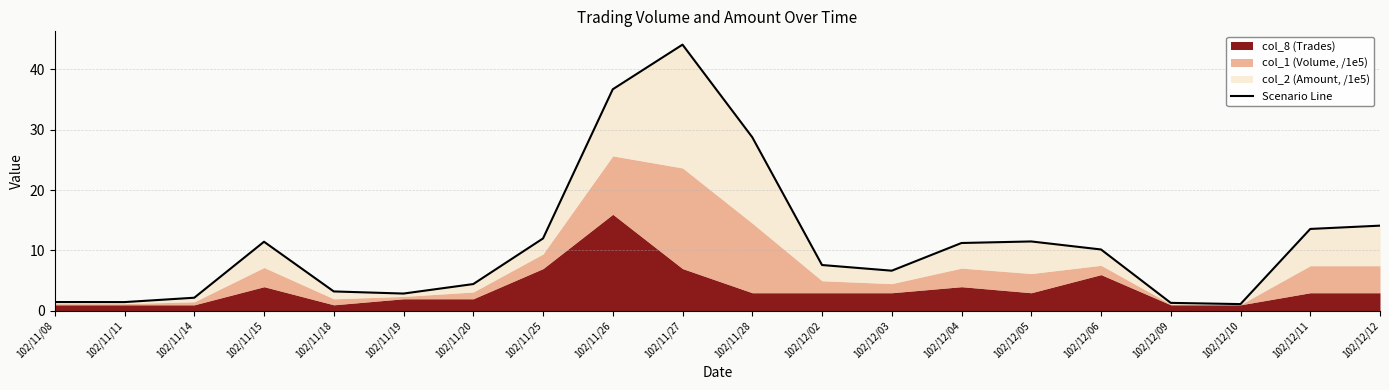

How many lines are shown in the chart?

1